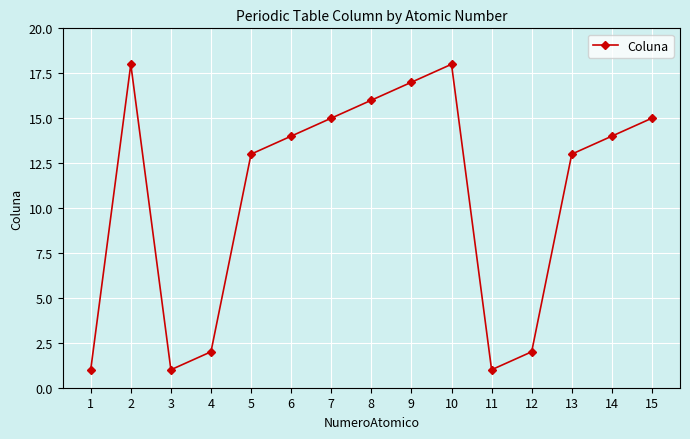

What is the value of the 8th point from the left?

16